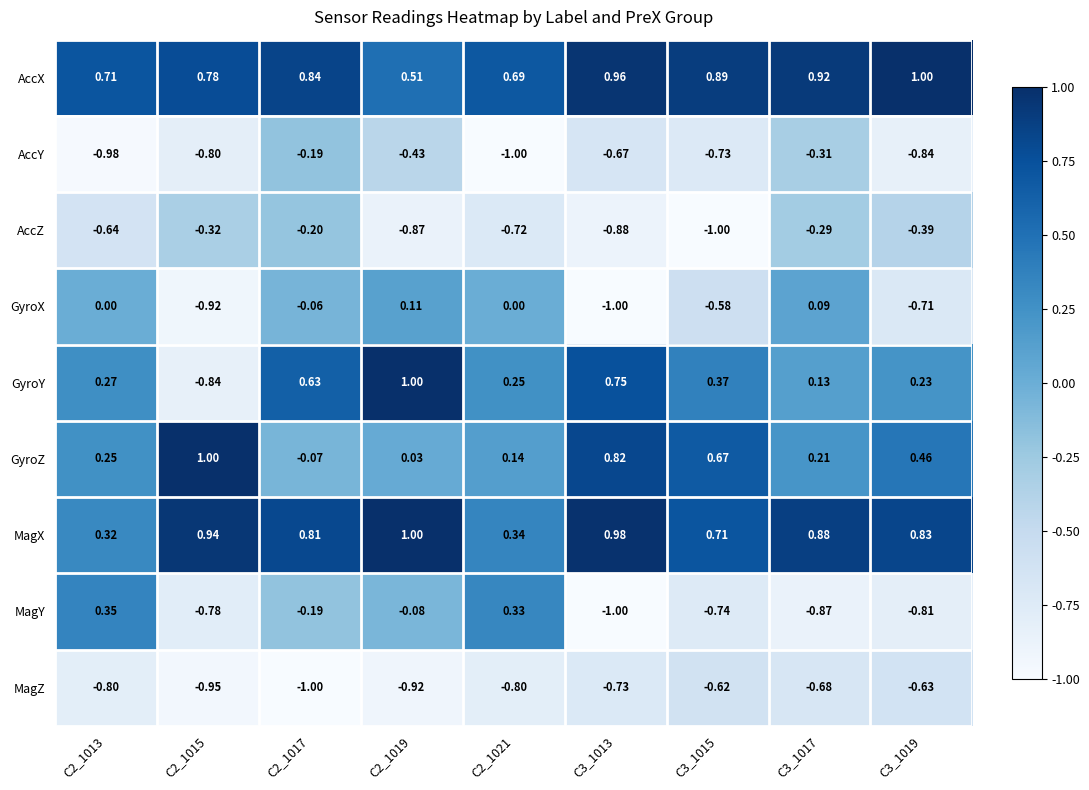

Between C3_1013 and C3_1019, which series saw the biggest shift?

GyroY